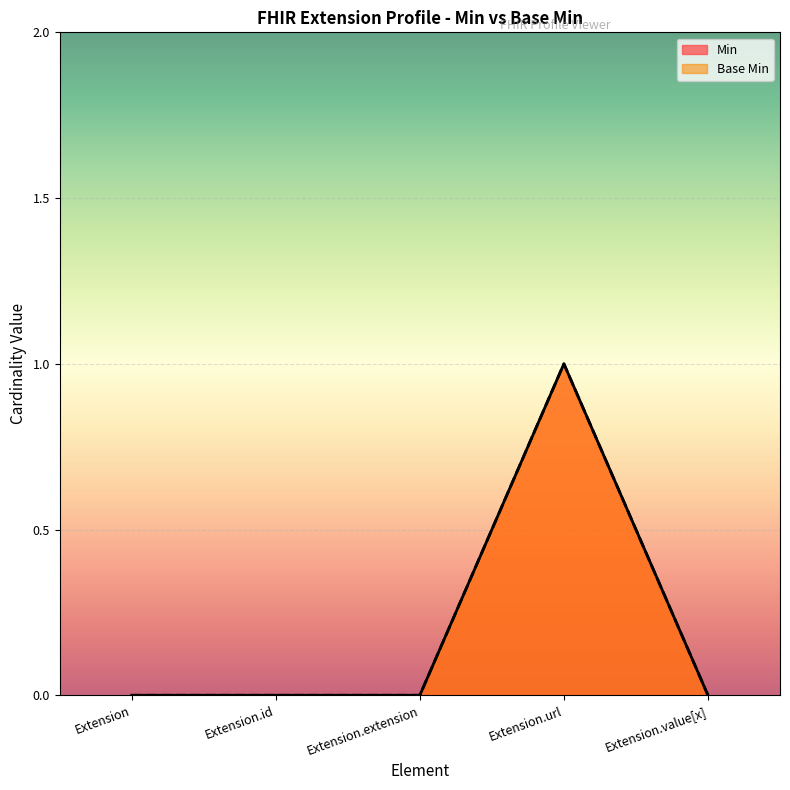

What are all the series names shown in the legend?

Min, Base Min